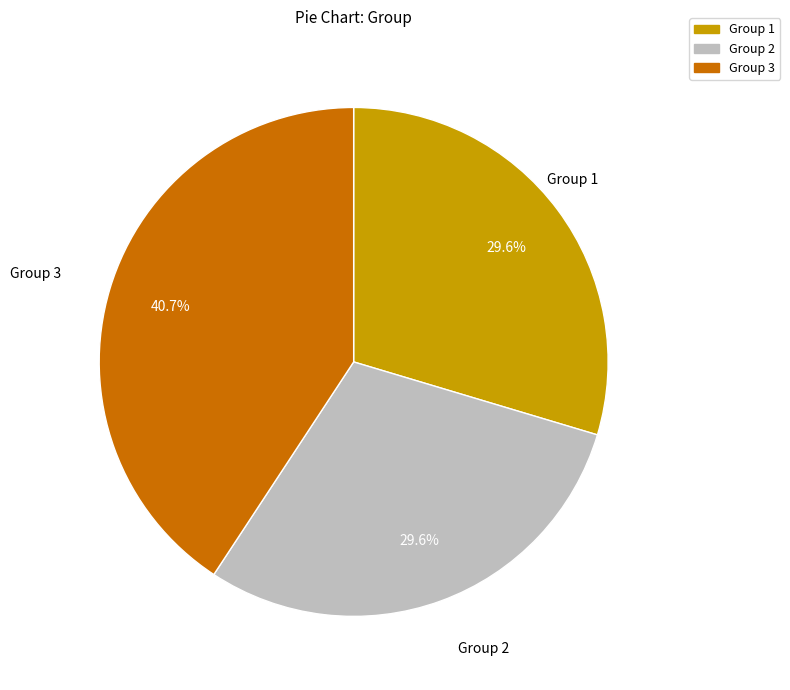

Do Group 3 and Group 1 together represent more than half of the pie?

Yes